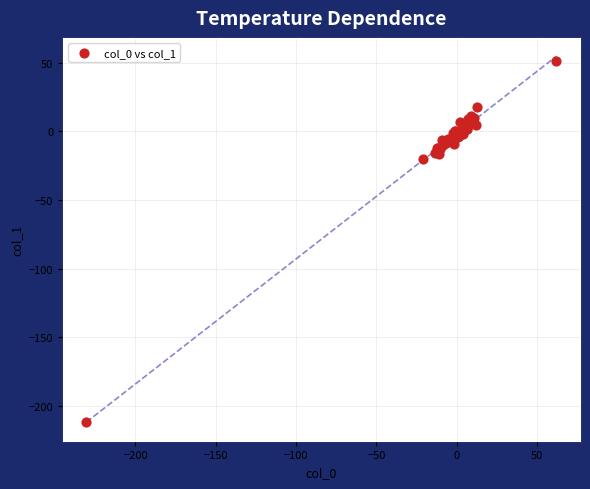

What Y value in the scatter plot is closest to -80?

-19.9